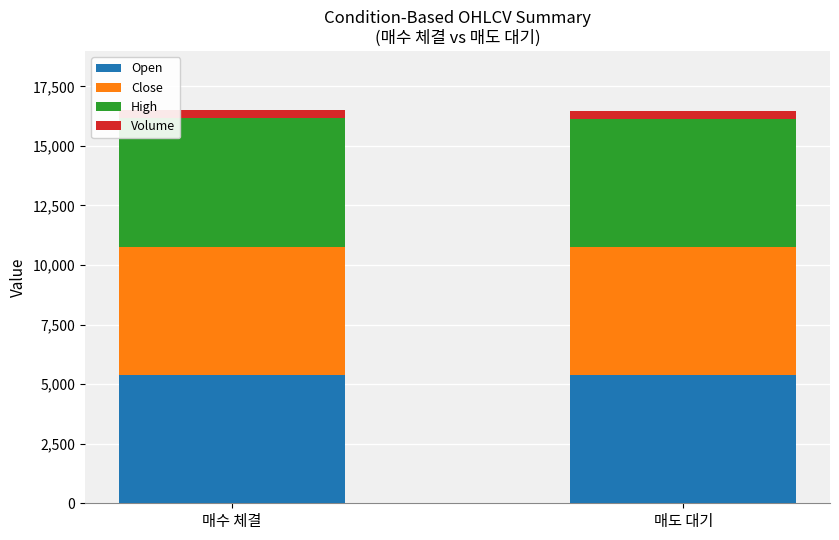

Is it true that Open equals 7755.5 at 매도 대기?

False